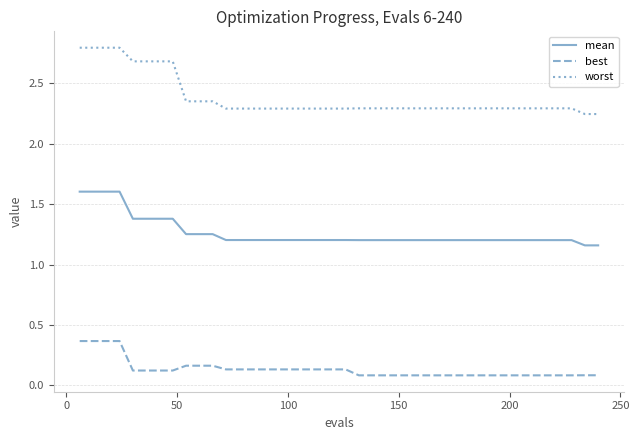

List the series in order of their peak value, highest first.

worst, mean, best